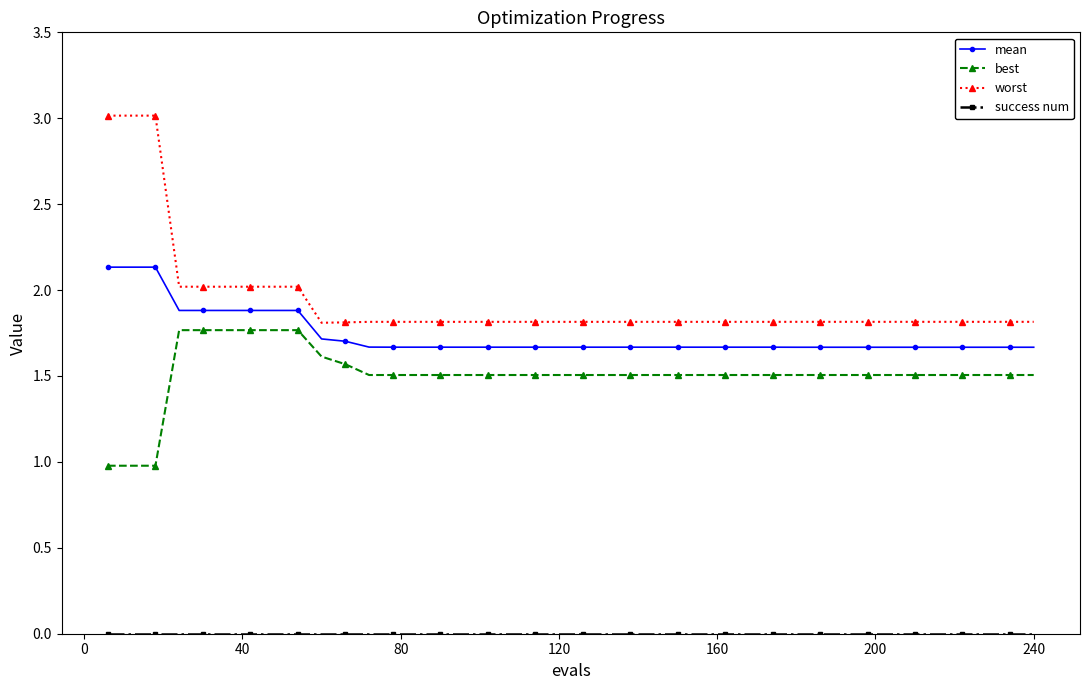

Which series has the largest range (max minus min)?

worst